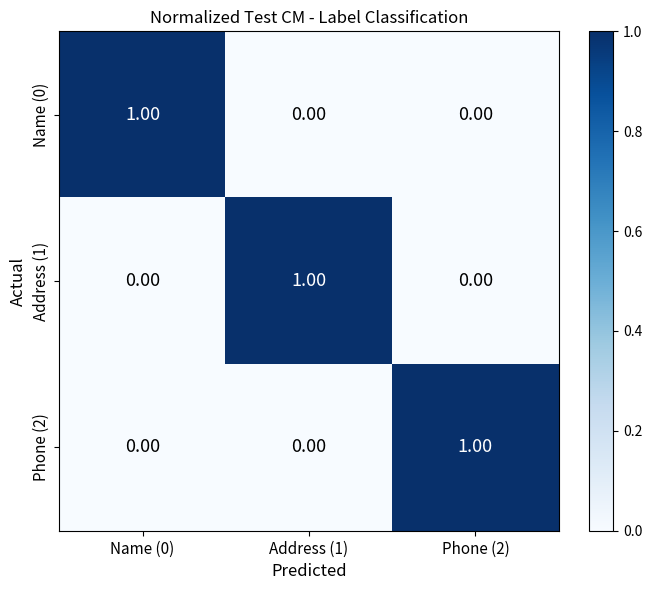

Is the value of Phone (2) at Phone (2) greater than the value of Name (0) at Phone (2)?

Yes